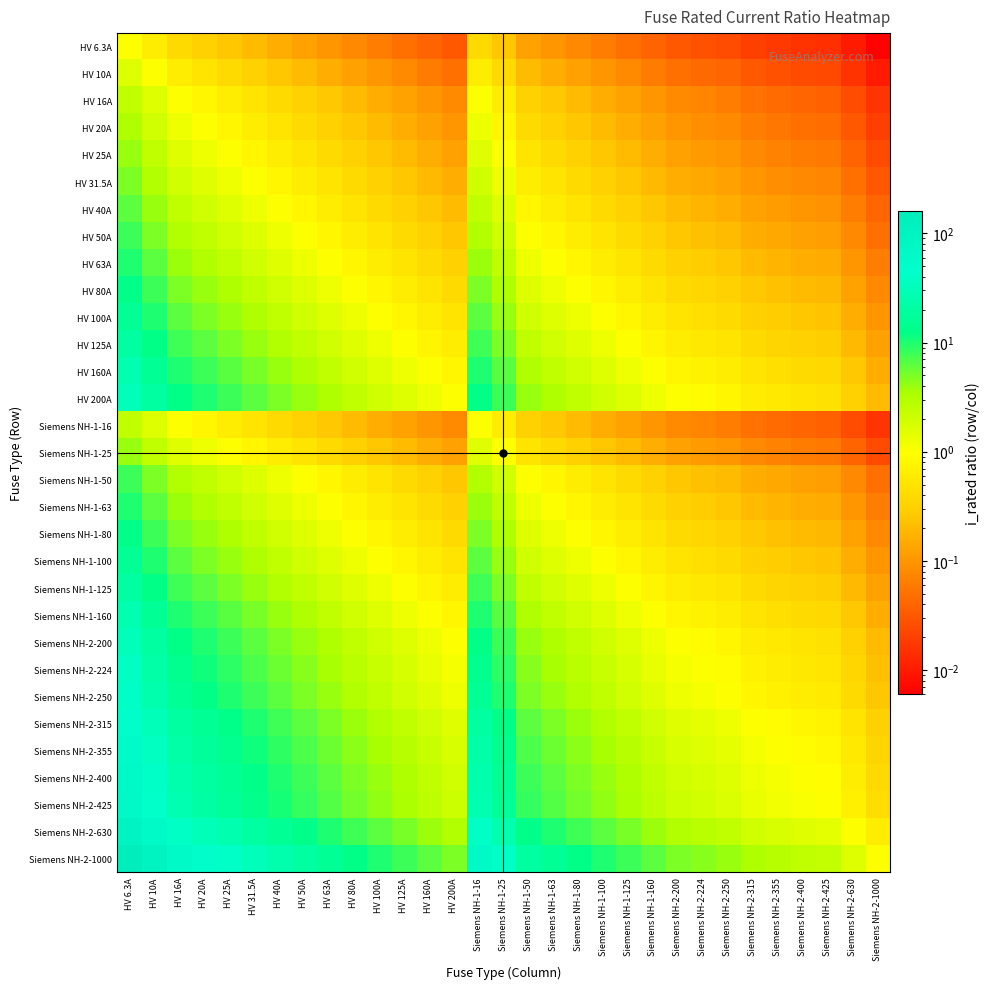

Reading right to left, what are all the values shown in this chart?

HV 6.3A: Siemens NH-2-1000=0.0	Siemens NH-2-630=0.0	Siemens NH-2-425=0.0	Siemens NH-2-400=0.0	Siemens NH-2-355=0.0	Siemens NH-2-315=0.0	Siemens NH-2-250=0.0	Siemens NH-2-224=0.0	Siemens NH-2-200=0.0	Siemens NH-1-160=0.0	Siemens NH-1-125=0.1	Siemens NH-1-100=0.1	Siemens NH-1-80=0.1	Siemens NH-1-63=0.1	Siemens NH-1-50=0.1	Siemens NH-1-25=0.3	Siemens NH-1-16=0.4	HV 200A=0.0	HV 160A=0.0	HV 125A=0.1	HV 100A=0.1	HV 80A=0.1	HV 63A=0.1	HV 50A=0.1	HV 40A=0.2	HV 31.5A=0.2	HV 25A=0.3	HV 20A=0.3	HV 16A=0.4	HV 10A=0.6	HV 6.3A=1.0
HV 10A: Siemens NH-2-1000=0.0	Siemens NH-2-630=0.0	Siemens NH-2-425=0.0	Siemens NH-2-400=0.0	Siemens NH-2-355=0.0	Siemens NH-2-315=0.0	Siemens NH-2-250=0.0	Siemens NH-2-224=0.0	Siemens NH-2-200=0.1	Siemens NH-1-160=0.1	Siemens NH-1-125=0.1	Siemens NH-1-100=0.1	Siemens NH-1-80=0.1	Siemens NH-1-63=0.2	Siemens NH-1-50=0.2	Siemens NH-1-25=0.4	Siemens NH-1-16=0.6	HV 200A=0.1	HV 160A=0.1	HV 125A=0.1	HV 100A=0.1	HV 80A=0.1	HV 63A=0.2	HV 50A=0.2	HV 40A=0.2	HV 31.5A=0.3	HV 25A=0.4	HV 20A=0.5	HV 16A=0.6	HV 10A=1.0	HV 6.3A=1.6
HV 16A: Siemens NH-2-1000=0.0	Siemens NH-2-630=0.0	Siemens NH-2-425=0.0	Siemens NH-2-400=0.0	Siemens NH-2-355=0.0	Siemens NH-2-315=0.1	Siemens NH-2-250=0.1	Siemens NH-2-224=0.1	Siemens NH-2-200=0.1	Siemens NH-1-160=0.1	Siemens NH-1-125=0.1	Siemens NH-1-100=0.2	Siemens NH-1-80=0.2	Siemens NH-1-63=0.3	Siemens NH-1-50=0.3	Siemens NH-1-25=0.6	Siemens NH-1-16=1.0	HV 200A=0.1	HV 160A=0.1	HV 125A=0.1	HV 100A=0.2	HV 80A=0.2	HV 63A=0.3	HV 50A=0.3	HV 40A=0.4	HV 31.5A=0.5	HV 25A=0.6	HV 20A=0.8	HV 16A=1.0	HV 10A=1.6	HV 6.3A=2.5
HV 20A: Siemens NH-2-1000=0.0	Siemens NH-2-630=0.0	Siemens NH-2-425=0.0	Siemens NH-2-400=0.1	Siemens NH-2-355=0.1	Siemens NH-2-315=0.1	Siemens NH-2-250=0.1	Siemens NH-2-224=0.1	Siemens NH-2-200=0.1	Siemens NH-1-160=0.1	Siemens NH-1-125=0.2	Siemens NH-1-100=0.2	Siemens NH-1-80=0.2	Siemens NH-1-63=0.3	Siemens NH-1-50=0.4	Siemens NH-1-25=0.8	Siemens NH-1-16=1.2	HV 200A=0.1	HV 160A=0.1	HV 125A=0.2	HV 100A=0.2	HV 80A=0.2	HV 63A=0.3	HV 50A=0.4	HV 40A=0.5	HV 31.5A=0.6	HV 25A=0.8	HV 20A=1.0	HV 16A=1.2	HV 10A=2.0	HV 6.3A=3.2
HV 25A: Siemens NH-2-1000=0.0	Siemens NH-2-630=0.0	Siemens NH-2-425=0.1	Siemens NH-2-400=0.1	Siemens NH-2-355=0.1	Siemens NH-2-315=0.1	Siemens NH-2-250=0.1	Siemens NH-2-224=0.1	Siemens NH-2-200=0.1	Siemens NH-1-160=0.2	Siemens NH-1-125=0.2	Siemens NH-1-100=0.2	Siemens NH-1-80=0.3	Siemens NH-1-63=0.4	Siemens NH-1-50=0.5	Siemens NH-1-25=1.0	Siemens NH-1-16=1.6	HV 200A=0.1	HV 160A=0.2	HV 125A=0.2	HV 100A=0.2	HV 80A=0.3	HV 63A=0.4	HV 50A=0.5	HV 40A=0.6	HV 31.5A=0.8	HV 25A=1.0	HV 20A=1.2	HV 16A=1.6	HV 10A=2.5	HV 6.3A=4.0
HV 31.5A: Siemens NH-2-1000=0.0	Siemens NH-2-630=0.1	Siemens NH-2-425=0.1	Siemens NH-2-400=0.1	Siemens NH-2-355=0.1	Siemens NH-2-315=0.1	Siemens NH-2-250=0.1	Siemens NH-2-224=0.1	Siemens NH-2-200=0.2	Siemens NH-1-160=0.2	Siemens NH-1-125=0.3	Siemens NH-1-100=0.3	Siemens NH-1-80=0.4	Siemens NH-1-63=0.5	Siemens NH-1-50=0.6	Siemens NH-1-25=1.3	Siemens NH-1-16=2.0	HV 200A=0.2	HV 160A=0.2	HV 125A=0.3	HV 100A=0.3	HV 80A=0.4	HV 63A=0.5	HV 50A=0.6	HV 40A=0.8	HV 31.5A=1.0	HV 25A=1.3	HV 20A=1.6	HV 16A=2.0	HV 10A=3.1	HV 6.3A=5.0
HV 40A: Siemens NH-2-1000=0.0	Siemens NH-2-630=0.1	Siemens NH-2-425=0.1	Siemens NH-2-400=0.1	Siemens NH-2-355=0.1	Siemens NH-2-315=0.1	Siemens NH-2-250=0.2	Siemens NH-2-224=0.2	Siemens NH-2-200=0.2	Siemens NH-1-160=0.2	Siemens NH-1-125=0.3	Siemens NH-1-100=0.4	Siemens NH-1-80=0.5	Siemens NH-1-63=0.6	Siemens NH-1-50=0.8	Siemens NH-1-25=1.6	Siemens NH-1-16=2.5	HV 200A=0.2	HV 160A=0.2	HV 125A=0.3	HV 100A=0.4	HV 80A=0.5	HV 63A=0.6	HV 50A=0.8	HV 40A=1.0	HV 31.5A=1.3	HV 25A=1.6	HV 20A=2.0	HV 16A=2.5	HV 10A=4.0	HV 6.3A=6.3
HV 50A: Siemens NH-2-1000=0.1	Siemens NH-2-630=0.1	Siemens NH-2-425=0.1	Siemens NH-2-400=0.1	Siemens NH-2-355=0.1	Siemens NH-2-315=0.2	Siemens NH-2-250=0.2	Siemens NH-2-224=0.2	Siemens NH-2-200=0.2	Siemens NH-1-160=0.3	Siemens NH-1-125=0.4	Siemens NH-1-100=0.5	Siemens NH-1-80=0.6	Siemens NH-1-63=0.8	Siemens NH-1-50=1.0	Siemens NH-1-25=2.0	Siemens NH-1-16=3.1	HV 200A=0.2	HV 160A=0.3	HV 125A=0.4	HV 100A=0.5	HV 80A=0.6	HV 63A=0.8	HV 50A=1.0	HV 40A=1.2	HV 31.5A=1.6	HV 25A=2.0	HV 20A=2.5	HV 16A=3.1	HV 10A=5.0	HV 6.3A=7.9
HV 63A: Siemens NH-2-1000=0.1	Siemens NH-2-630=0.1	Siemens NH-2-425=0.1	Siemens NH-2-400=0.2	Siemens NH-2-355=0.2	Siemens NH-2-315=0.2	Siemens NH-2-250=0.3	Siemens NH-2-224=0.3	Siemens NH-2-200=0.3	Siemens NH-1-160=0.4	Siemens NH-1-125=0.5	Siemens NH-1-100=0.6	Siemens NH-1-80=0.8	Siemens NH-1-63=1.0	Siemens NH-1-50=1.3	Siemens NH-1-25=2.5	Siemens NH-1-16=3.9	HV 200A=0.3	HV 160A=0.4	HV 125A=0.5	HV 100A=0.6	HV 80A=0.8	HV 63A=1.0	HV 50A=1.3	HV 40A=1.6	HV 31.5A=2.0	HV 25A=2.5	HV 20A=3.1	HV 16A=3.9	HV 10A=6.3	HV 6.3A=10.0
HV 80A: Siemens NH-2-1000=0.1	Siemens NH-2-630=0.1	Siemens NH-2-425=0.2	Siemens NH-2-400=0.2	Siemens NH-2-355=0.2	Siemens NH-2-315=0.3	Siemens NH-2-250=0.3	Siemens NH-2-224=0.4	Siemens NH-2-200=0.4	Siemens NH-1-160=0.5	Siemens NH-1-125=0.6	Siemens NH-1-100=0.8	Siemens NH-1-80=1.0	Siemens NH-1-63=1.3	Siemens NH-1-50=1.6	Siemens NH-1-25=3.2	Siemens NH-1-16=5.0	HV 200A=0.4	HV 160A=0.5	HV 125A=0.6	HV 100A=0.8	HV 80A=1.0	HV 63A=1.3	HV 50A=1.6	HV 40A=2.0	HV 31.5A=2.5	HV 25A=3.2	HV 20A=4.0	HV 16A=5.0	HV 10A=8.0	HV 6.3A=12.7
HV 100A: Siemens NH-2-1000=0.1	Siemens NH-2-630=0.2	Siemens NH-2-425=0.2	Siemens NH-2-400=0.2	Siemens NH-2-355=0.3	Siemens NH-2-315=0.3	Siemens NH-2-250=0.4	Siemens NH-2-224=0.4	Siemens NH-2-200=0.5	Siemens NH-1-160=0.6	Siemens NH-1-125=0.8	Siemens NH-1-100=1.0	Siemens NH-1-80=1.2	Siemens NH-1-63=1.6	Siemens NH-1-50=2.0	Siemens NH-1-25=4.0	Siemens NH-1-16=6.2	HV 200A=0.5	HV 160A=0.6	HV 125A=0.8	HV 100A=1.0	HV 80A=1.2	HV 63A=1.6	HV 50A=2.0	HV 40A=2.5	HV 31.5A=3.2	HV 25A=4.0	HV 20A=5.0	HV 16A=6.2	HV 10A=10.0	HV 6.3A=15.9
HV 125A: Siemens NH-2-1000=0.1	Siemens NH-2-630=0.2	Siemens NH-2-425=0.3	Siemens NH-2-400=0.3	Siemens NH-2-355=0.4	Siemens NH-2-315=0.4	Siemens NH-2-250=0.5	Siemens NH-2-224=0.6	Siemens NH-2-200=0.6	Siemens NH-1-160=0.8	Siemens NH-1-125=1.0	Siemens NH-1-100=1.2	Siemens NH-1-80=1.6	Siemens NH-1-63=2.0	Siemens NH-1-50=2.5	Siemens NH-1-25=5.0	Siemens NH-1-16=7.8	HV 200A=0.6	HV 160A=0.8	HV 125A=1.0	HV 100A=1.2	HV 80A=1.6	HV 63A=2.0	HV 50A=2.5	HV 40A=3.1	HV 31.5A=4.0	HV 25A=5.0	HV 20A=6.2	HV 16A=7.8	HV 10A=12.5	HV 6.3A=19.8
HV 160A: Siemens NH-2-1000=0.2	Siemens NH-2-630=0.3	Siemens NH-2-425=0.4	Siemens NH-2-400=0.4	Siemens NH-2-355=0.5	Siemens NH-2-315=0.5	Siemens NH-2-250=0.6	Siemens NH-2-224=0.7	Siemens NH-2-200=0.8	Siemens NH-1-160=1.0	Siemens NH-1-125=1.3	Siemens NH-1-100=1.6	Siemens NH-1-80=2.0	Siemens NH-1-63=2.5	Siemens NH-1-50=3.2	Siemens NH-1-25=6.4	Siemens NH-1-16=10.0	HV 200A=0.8	HV 160A=1.0	HV 125A=1.3	HV 100A=1.6	HV 80A=2.0	HV 63A=2.5	HV 50A=3.2	HV 40A=4.0	HV 31.5A=5.1	HV 25A=6.4	HV 20A=8.0	HV 16A=10.0	HV 10A=16.0	HV 6.3A=25.4
HV 200A: Siemens NH-2-1000=0.2	Siemens NH-2-630=0.3	Siemens NH-2-425=0.5	Siemens NH-2-400=0.5	Siemens NH-2-355=0.6	Siemens NH-2-315=0.6	Siemens NH-2-250=0.8	Siemens NH-2-224=0.9	Siemens NH-2-200=1.0	Siemens NH-1-160=1.2	Siemens NH-1-125=1.6	Siemens NH-1-100=2.0	Siemens NH-1-80=2.5	Siemens NH-1-63=3.2	Siemens NH-1-50=4.0	Siemens NH-1-25=8.0	Siemens NH-1-16=12.5	HV 200A=1.0	HV 160A=1.2	HV 125A=1.6	HV 100A=2.0	HV 80A=2.5	HV 63A=3.2	HV 50A=4.0	HV 40A=5.0	HV 31.5A=6.3	HV 25A=8.0	HV 20A=10.0	HV 16A=12.5	HV 10A=20.0	HV 6.3A=31.7
Siemens NH-1-16: Siemens NH-2-1000=0.0	Siemens NH-2-630=0.0	Siemens NH-2-425=0.0	Siemens NH-2-400=0.0	Siemens NH-2-355=0.0	Siemens NH-2-315=0.1	Siemens NH-2-250=0.1	Siemens NH-2-224=0.1	Siemens NH-2-200=0.1	Siemens NH-1-160=0.1	Siemens NH-1-125=0.1	Siemens NH-1-100=0.2	Siemens NH-1-80=0.2	Siemens NH-1-63=0.3	Siemens NH-1-50=0.3	Siemens NH-1-25=0.6	Siemens NH-1-16=1.0	HV 200A=0.1	HV 160A=0.1	HV 125A=0.1	HV 100A=0.2	HV 80A=0.2	HV 63A=0.3	HV 50A=0.3	HV 40A=0.4	HV 31.5A=0.5	HV 25A=0.6	HV 20A=0.8	HV 16A=1.0	HV 10A=1.6	HV 6.3A=2.5
Siemens NH-1-25: Siemens NH-2-1000=0.0	Siemens NH-2-630=0.0	Siemens NH-2-425=0.1	Siemens NH-2-400=0.1	Siemens NH-2-355=0.1	Siemens NH-2-315=0.1	Siemens NH-2-250=0.1	Siemens NH-2-224=0.1	Siemens NH-2-200=0.1	Siemens NH-1-160=0.2	Siemens NH-1-125=0.2	Siemens NH-1-100=0.2	Siemens NH-1-80=0.3	Siemens NH-1-63=0.4	Siemens NH-1-50=0.5	Siemens NH-1-25=1.0	Siemens NH-1-16=1.6	HV 200A=0.1	HV 160A=0.2	HV 125A=0.2	HV 100A=0.2	HV 80A=0.3	HV 63A=0.4	HV 50A=0.5	HV 40A=0.6	HV 31.5A=0.8	HV 25A=1.0	HV 20A=1.2	HV 16A=1.6	HV 10A=2.5	HV 6.3A=4.0
Siemens NH-1-50: Siemens NH-2-1000=0.1	Siemens NH-2-630=0.1	Siemens NH-2-425=0.1	Siemens NH-2-400=0.1	Siemens NH-2-355=0.1	Siemens NH-2-315=0.2	Siemens NH-2-250=0.2	Siemens NH-2-224=0.2	Siemens NH-2-200=0.2	Siemens NH-1-160=0.3	Siemens NH-1-125=0.4	Siemens NH-1-100=0.5	Siemens NH-1-80=0.6	Siemens NH-1-63=0.8	Siemens NH-1-50=1.0	Siemens NH-1-25=2.0	Siemens NH-1-16=3.1	HV 200A=0.2	HV 160A=0.3	HV 125A=0.4	HV 100A=0.5	HV 80A=0.6	HV 63A=0.8	HV 50A=1.0	HV 40A=1.2	HV 31.5A=1.6	HV 25A=2.0	HV 20A=2.5	HV 16A=3.1	HV 10A=5.0	HV 6.3A=7.9
Siemens NH-1-63: Siemens NH-2-1000=0.1	Siemens NH-2-630=0.1	Siemens NH-2-425=0.1	Siemens NH-2-400=0.2	Siemens NH-2-355=0.2	Siemens NH-2-315=0.2	Siemens NH-2-250=0.3	Siemens NH-2-224=0.3	Siemens NH-2-200=0.3	Siemens NH-1-160=0.4	Siemens NH-1-125=0.5	Siemens NH-1-100=0.6	Siemens NH-1-80=0.8	Siemens NH-1-63=1.0	Siemens NH-1-50=1.3	Siemens NH-1-25=2.5	Siemens NH-1-16=3.9	HV 200A=0.3	HV 160A=0.4	HV 125A=0.5	HV 100A=0.6	HV 80A=0.8	HV 63A=1.0	HV 50A=1.3	HV 40A=1.6	HV 31.5A=2.0	HV 25A=2.5	HV 20A=3.1	HV 16A=3.9	HV 10A=6.3	HV 6.3A=10.0
Siemens NH-1-80: Siemens NH-2-1000=0.1	Siemens NH-2-630=0.1	Siemens NH-2-425=0.2	Siemens NH-2-400=0.2	Siemens NH-2-355=0.2	Siemens NH-2-315=0.3	Siemens NH-2-250=0.3	Siemens NH-2-224=0.4	Siemens NH-2-200=0.4	Siemens NH-1-160=0.5	Siemens NH-1-125=0.6	Siemens NH-1-100=0.8	Siemens NH-1-80=1.0	Siemens NH-1-63=1.3	Siemens NH-1-50=1.6	Siemens NH-1-25=3.2	Siemens NH-1-16=5.0	HV 200A=0.4	HV 160A=0.5	HV 125A=0.6	HV 100A=0.8	HV 80A=1.0	HV 63A=1.3	HV 50A=1.6	HV 40A=2.0	HV 31.5A=2.5	HV 25A=3.2	HV 20A=4.0	HV 16A=5.0	HV 10A=8.0	HV 6.3A=12.7
Siemens NH-1-100: Siemens NH-2-1000=0.1	Siemens NH-2-630=0.2	Siemens NH-2-425=0.2	Siemens NH-2-400=0.2	Siemens NH-2-355=0.3	Siemens NH-2-315=0.3	Siemens NH-2-250=0.4	Siemens NH-2-224=0.4	Siemens NH-2-200=0.5	Siemens NH-1-160=0.6	Siemens NH-1-125=0.8	Siemens NH-1-100=1.0	Siemens NH-1-80=1.2	Siemens NH-1-63=1.6	Siemens NH-1-50=2.0	Siemens NH-1-25=4.0	Siemens NH-1-16=6.2	HV 200A=0.5	HV 160A=0.6	HV 125A=0.8	HV 100A=1.0	HV 80A=1.2	HV 63A=1.6	HV 50A=2.0	HV 40A=2.5	HV 31.5A=3.2	HV 25A=4.0	HV 20A=5.0	HV 16A=6.2	HV 10A=10.0	HV 6.3A=15.9
Siemens NH-1-125: Siemens NH-2-1000=0.1	Siemens NH-2-630=0.2	Siemens NH-2-425=0.3	Siemens NH-2-400=0.3	Siemens NH-2-355=0.4	Siemens NH-2-315=0.4	Siemens NH-2-250=0.5	Siemens NH-2-224=0.6	Siemens NH-2-200=0.6	Siemens NH-1-160=0.8	Siemens NH-1-125=1.0	Siemens NH-1-100=1.2	Siemens NH-1-80=1.6	Siemens NH-1-63=2.0	Siemens NH-1-50=2.5	Siemens NH-1-25=5.0	Siemens NH-1-16=7.8	HV 200A=0.6	HV 160A=0.8	HV 125A=1.0	HV 100A=1.2	HV 80A=1.6	HV 63A=2.0	HV 50A=2.5	HV 40A=3.1	HV 31.5A=4.0	HV 25A=5.0	HV 20A=6.2	HV 16A=7.8	HV 10A=12.5	HV 6.3A=19.8
Siemens NH-1-160: Siemens NH-2-1000=0.2	Siemens NH-2-630=0.3	Siemens NH-2-425=0.4	Siemens NH-2-400=0.4	Siemens NH-2-355=0.5	Siemens NH-2-315=0.5	Siemens NH-2-250=0.6	Siemens NH-2-224=0.7	Siemens NH-2-200=0.8	Siemens NH-1-160=1.0	Siemens NH-1-125=1.3	Siemens NH-1-100=1.6	Siemens NH-1-80=2.0	Siemens NH-1-63=2.5	Siemens NH-1-50=3.2	Siemens NH-1-25=6.4	Siemens NH-1-16=10.0	HV 200A=0.8	HV 160A=1.0	HV 125A=1.3	HV 100A=1.6	HV 80A=2.0	HV 63A=2.5	HV 50A=3.2	HV 40A=4.0	HV 31.5A=5.1	HV 25A=6.4	HV 20A=8.0	HV 16A=10.0	HV 10A=16.0	HV 6.3A=25.4
Siemens NH-2-200: Siemens NH-2-1000=0.2	Siemens NH-2-630=0.3	Siemens NH-2-425=0.5	Siemens NH-2-400=0.5	Siemens NH-2-355=0.6	Siemens NH-2-315=0.6	Siemens NH-2-250=0.8	Siemens NH-2-224=0.9	Siemens NH-2-200=1.0	Siemens NH-1-160=1.2	Siemens NH-1-125=1.6	Siemens NH-1-100=2.0	Siemens NH-1-80=2.5	Siemens NH-1-63=3.2	Siemens NH-1-50=4.0	Siemens NH-1-25=8.0	Siemens NH-1-16=12.5	HV 200A=1.0	HV 160A=1.2	HV 125A=1.6	HV 100A=2.0	HV 80A=2.5	HV 63A=3.2	HV 50A=4.0	HV 40A=5.0	HV 31.5A=6.3	HV 25A=8.0	HV 20A=10.0	HV 16A=12.5	HV 10A=20.0	HV 6.3A=31.7
Siemens NH-2-224: Siemens NH-2-1000=0.2	Siemens NH-2-630=0.4	Siemens NH-2-425=0.5	Siemens NH-2-400=0.6	Siemens NH-2-355=0.6	Siemens NH-2-315=0.7	Siemens NH-2-250=0.9	Siemens NH-2-224=1.0	Siemens NH-2-200=1.1	Siemens NH-1-160=1.4	Siemens NH-1-125=1.8	Siemens NH-1-100=2.2	Siemens NH-1-80=2.8	Siemens NH-1-63=3.6	Siemens NH-1-50=4.5	Siemens NH-1-25=9.0	Siemens NH-1-16=14.0	HV 200A=1.1	HV 160A=1.4	HV 125A=1.8	HV 100A=2.2	HV 80A=2.8	HV 63A=3.6	HV 50A=4.5	HV 40A=5.6	HV 31.5A=7.1	HV 25A=9.0	HV 20A=11.2	HV 16A=14.0	HV 10A=22.4	HV 6.3A=35.6
Siemens NH-2-250: Siemens NH-2-1000=0.2	Siemens NH-2-630=0.4	Siemens NH-2-425=0.6	Siemens NH-2-400=0.6	Siemens NH-2-355=0.7	Siemens NH-2-315=0.8	Siemens NH-2-250=1.0	Siemens NH-2-224=1.1	Siemens NH-2-200=1.2	Siemens NH-1-160=1.6	Siemens NH-1-125=2.0	Siemens NH-1-100=2.5	Siemens NH-1-80=3.1	Siemens NH-1-63=4.0	Siemens NH-1-50=5.0	Siemens NH-1-25=10.0	Siemens NH-1-16=15.6	HV 200A=1.2	HV 160A=1.6	HV 125A=2.0	HV 100A=2.5	HV 80A=3.1	HV 63A=4.0	HV 50A=5.0	HV 40A=6.2	HV 31.5A=7.9	HV 25A=10.0	HV 20A=12.5	HV 16A=15.6	HV 10A=25.0	HV 6.3A=39.7
Siemens NH-2-315: Siemens NH-2-1000=0.3	Siemens NH-2-630=0.5	Siemens NH-2-425=0.7	Siemens NH-2-400=0.8	Siemens NH-2-355=0.9	Siemens NH-2-315=1.0	Siemens NH-2-250=1.3	Siemens NH-2-224=1.4	Siemens NH-2-200=1.6	Siemens NH-1-160=2.0	Siemens NH-1-125=2.5	Siemens NH-1-100=3.1	Siemens NH-1-80=3.9	Siemens NH-1-63=5.0	Siemens NH-1-50=6.3	Siemens NH-1-25=12.6	Siemens NH-1-16=19.7	HV 200A=1.6	HV 160A=2.0	HV 125A=2.5	HV 100A=3.1	HV 80A=3.9	HV 63A=5.0	HV 50A=6.3	HV 40A=7.9	HV 31.5A=10.0	HV 25A=12.6	HV 20A=15.8	HV 16A=19.7	HV 10A=31.5	HV 6.3A=50.0
Siemens NH-2-355: Siemens NH-2-1000=0.4	Siemens NH-2-630=0.6	Siemens NH-2-425=0.8	Siemens NH-2-400=0.9	Siemens NH-2-355=1.0	Siemens NH-2-315=1.1	Siemens NH-2-250=1.4	Siemens NH-2-224=1.6	Siemens NH-2-200=1.8	Siemens NH-1-160=2.2	Siemens NH-1-125=2.8	Siemens NH-1-100=3.5	Siemens NH-1-80=4.4	Siemens NH-1-63=5.6	Siemens NH-1-50=7.1	Siemens NH-1-25=14.2	Siemens NH-1-16=22.2	HV 200A=1.8	HV 160A=2.2	HV 125A=2.8	HV 100A=3.5	HV 80A=4.4	HV 63A=5.6	HV 50A=7.1	HV 40A=8.9	HV 31.5A=11.3	HV 25A=14.2	HV 20A=17.8	HV 16A=22.2	HV 10A=35.5	HV 6.3A=56.3
Siemens NH-2-400: Siemens NH-2-1000=0.4	Siemens NH-2-630=0.6	Siemens NH-2-425=0.9	Siemens NH-2-400=1.0	Siemens NH-2-355=1.1	Siemens NH-2-315=1.3	Siemens NH-2-250=1.6	Siemens NH-2-224=1.8	Siemens NH-2-200=2.0	Siemens NH-1-160=2.5	Siemens NH-1-125=3.2	Siemens NH-1-100=4.0	Siemens NH-1-80=5.0	Siemens NH-1-63=6.3	Siemens NH-1-50=8.0	Siemens NH-1-25=16.0	Siemens NH-1-16=25.0	HV 200A=2.0	HV 160A=2.5	HV 125A=3.2	HV 100A=4.0	HV 80A=5.0	HV 63A=6.3	HV 50A=8.0	HV 40A=10.0	HV 31.5A=12.7	HV 25A=16.0	HV 20A=20.0	HV 16A=25.0	HV 10A=40.0	HV 6.3A=63.5
Siemens NH-2-425: Siemens NH-2-1000=0.4	Siemens NH-2-630=0.7	Siemens NH-2-425=1.0	Siemens NH-2-400=1.1	Siemens NH-2-355=1.2	Siemens NH-2-315=1.3	Siemens NH-2-250=1.7	Siemens NH-2-224=1.9	Siemens NH-2-200=2.1	Siemens NH-1-160=2.7	Siemens NH-1-125=3.4	Siemens NH-1-100=4.2	Siemens NH-1-80=5.3	Siemens NH-1-63=6.7	Siemens NH-1-50=8.5	Siemens NH-1-25=17.0	Siemens NH-1-16=26.6	HV 200A=2.1	HV 160A=2.7	HV 125A=3.4	HV 100A=4.2	HV 80A=5.3	HV 63A=6.7	HV 50A=8.5	HV 40A=10.6	HV 31.5A=13.5	HV 25A=17.0	HV 20A=21.2	HV 16A=26.6	HV 10A=42.5	HV 6.3A=67.5
Siemens NH-2-630: Siemens NH-2-1000=0.6	Siemens NH-2-630=1.0	Siemens NH-2-425=1.5	Siemens NH-2-400=1.6	Siemens NH-2-355=1.8	Siemens NH-2-315=2.0	Siemens NH-2-250=2.5	Siemens NH-2-224=2.8	Siemens NH-2-200=3.1	Siemens NH-1-160=3.9	Siemens NH-1-125=5.0	Siemens NH-1-100=6.3	Siemens NH-1-80=7.9	Siemens NH-1-63=10.0	Siemens NH-1-50=12.6	Siemens NH-1-25=25.2	Siemens NH-1-16=39.4	HV 200A=3.1	HV 160A=3.9	HV 125A=5.0	HV 100A=6.3	HV 80A=7.9	HV 63A=10.0	HV 50A=12.6	HV 40A=15.8	HV 31.5A=20.0	HV 25A=25.2	HV 20A=31.5	HV 16A=39.4	HV 10A=63.0	HV 6.3A=100.0
Siemens NH-2-1000: Siemens NH-2-1000=1.0	Siemens NH-2-630=1.6	Siemens NH-2-425=2.4	Siemens NH-2-400=2.5	Siemens NH-2-355=2.8	Siemens NH-2-315=3.2	Siemens NH-2-250=4.0	Siemens NH-2-224=4.5	Siemens NH-2-200=5.0	Siemens NH-1-160=6.2	Siemens NH-1-125=8.0	Siemens NH-1-100=10.0	Siemens NH-1-80=12.5	Siemens NH-1-63=15.9	Siemens NH-1-50=20.0	Siemens NH-1-25=40.0	Siemens NH-1-16=62.5	HV 200A=5.0	HV 160A=6.2	HV 125A=8.0	HV 100A=10.0	HV 80A=12.5	HV 63A=15.9	HV 50A=20.0	HV 40A=25.0	HV 31.5A=31.7	HV 25A=40.0	HV 20A=50.0	HV 16A=62.5	HV 10A=100.0	HV 6.3A=158.7